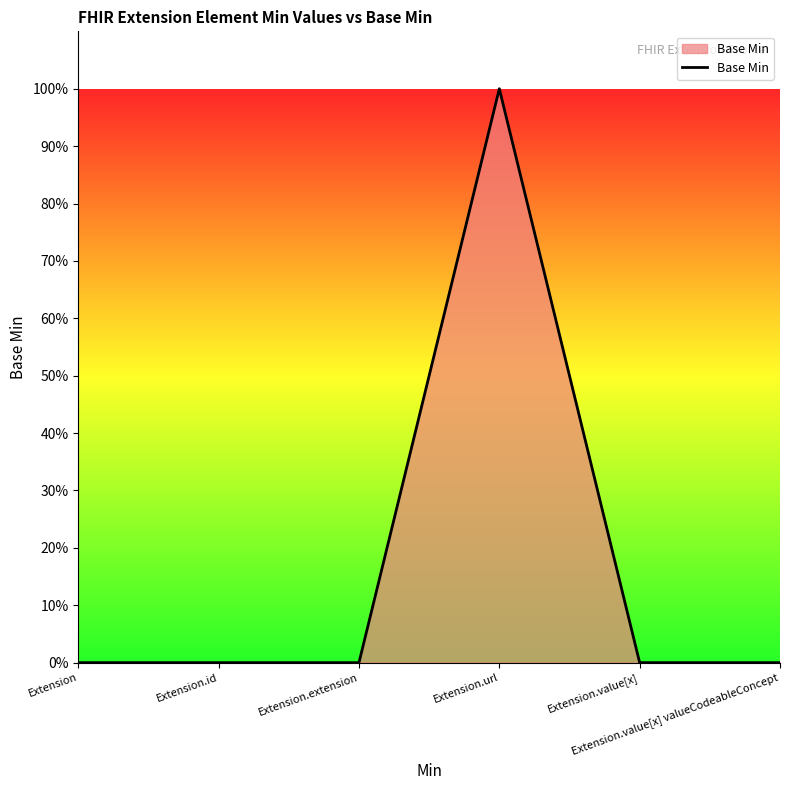

Does the chart have visible grid lines?

No